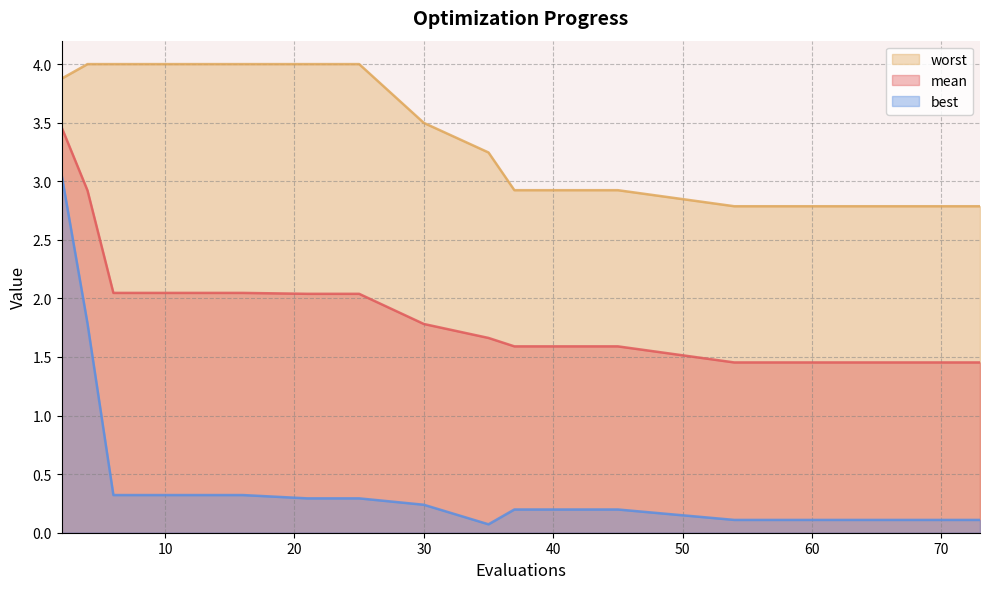

Which category has the lowest value across all series?

35